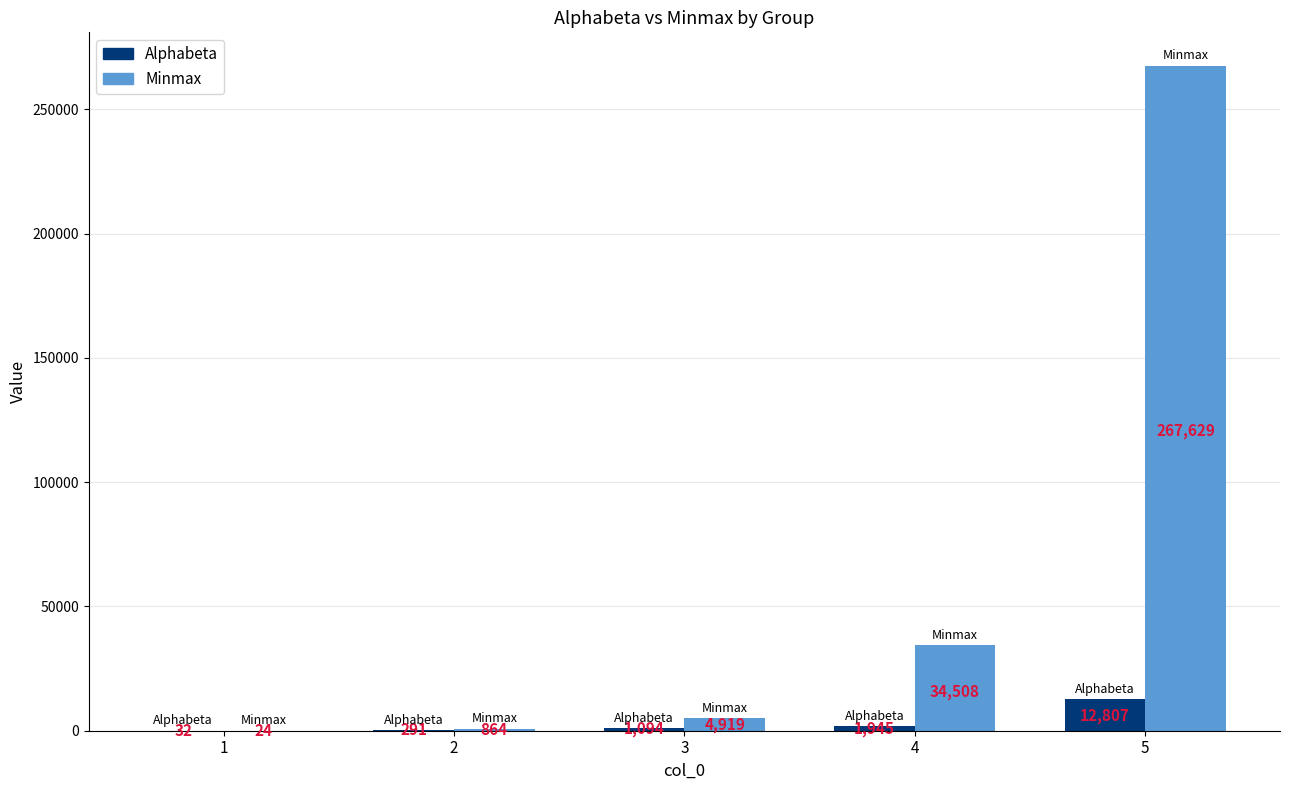

What is the sum of the Alphabeta values at 5 and 4?

14752